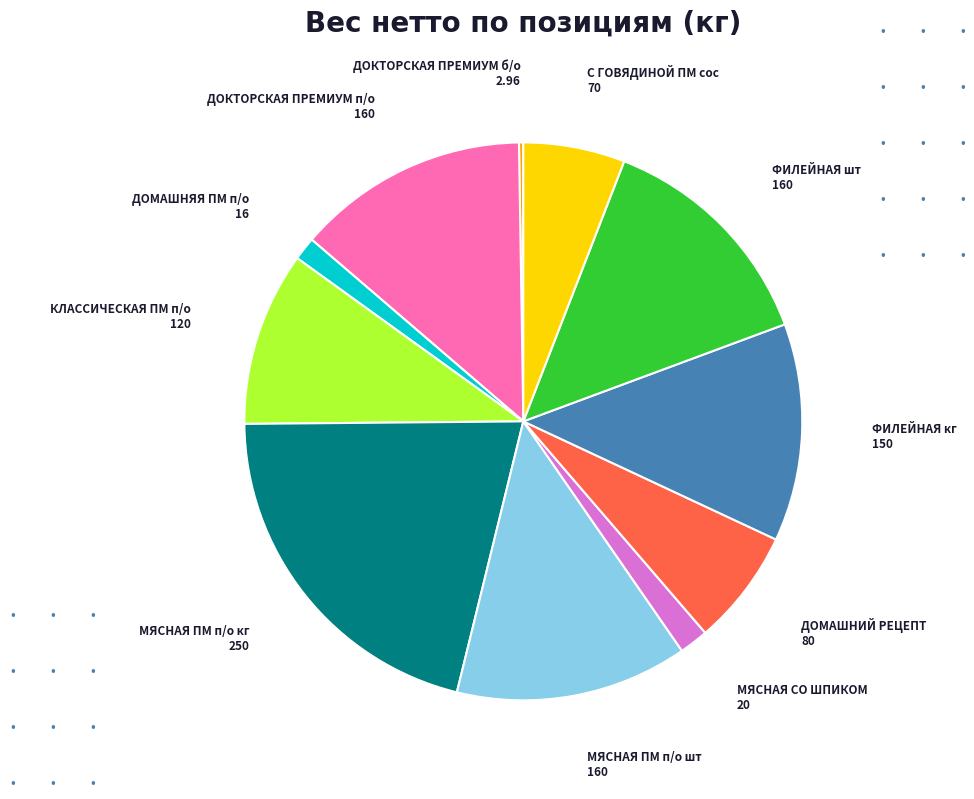

What is the largest slice in the pie chart?

МЯСНАЯ ПМ п/о кг